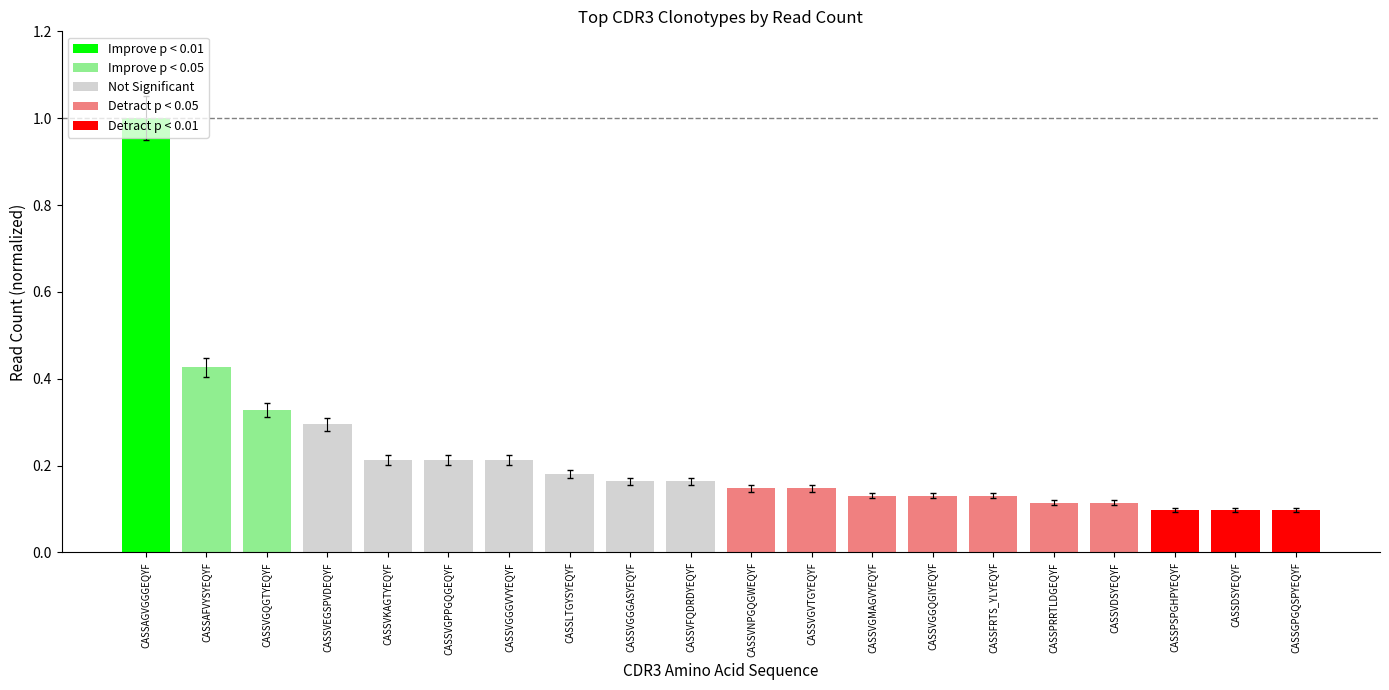

Is it true that the value at CASSVGVTGYEQYF is 0.1?

True